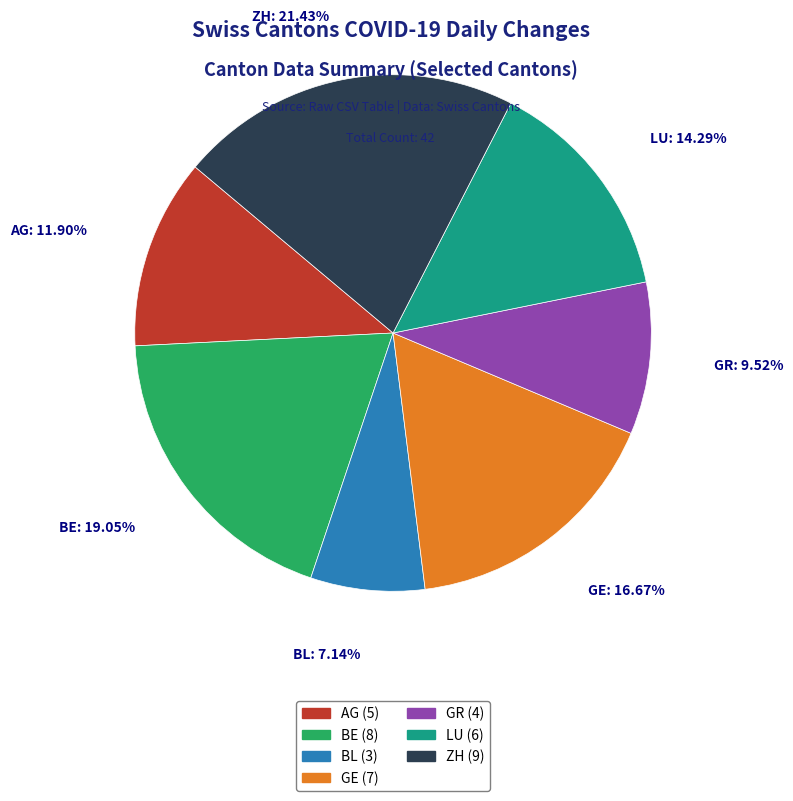

Do ZH and LU together represent more than half of the pie?

No